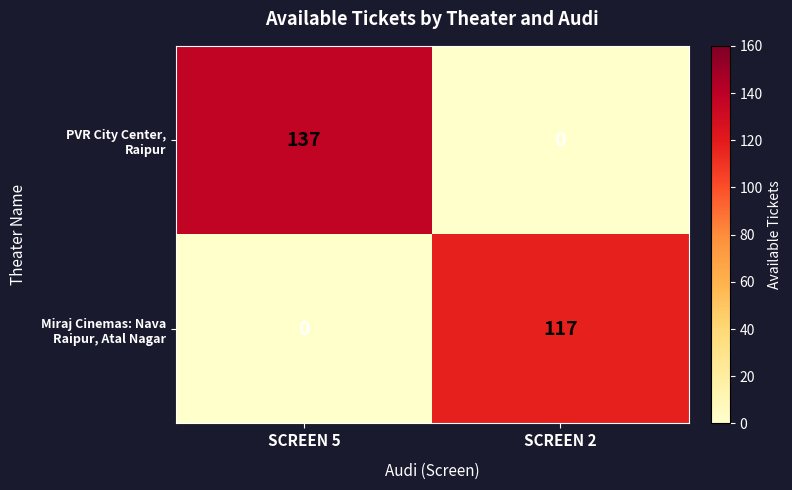

At which category is the sum across all series the highest?

SCREEN 5